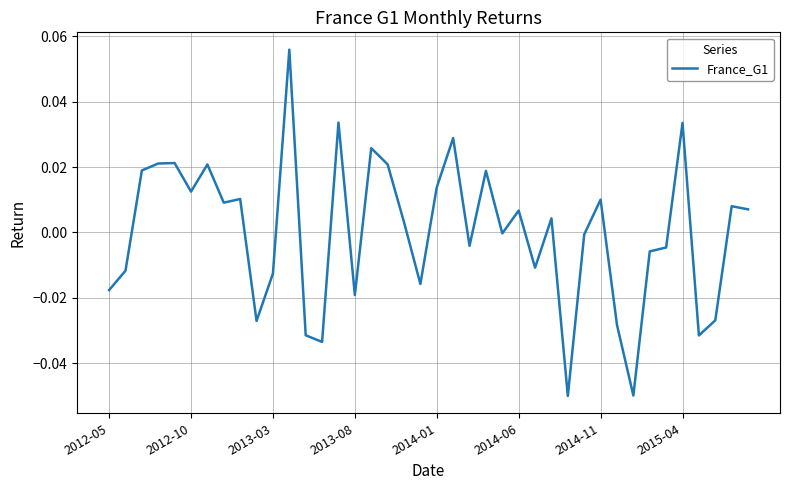

Does the chart display data point markers on the line(s)?

No